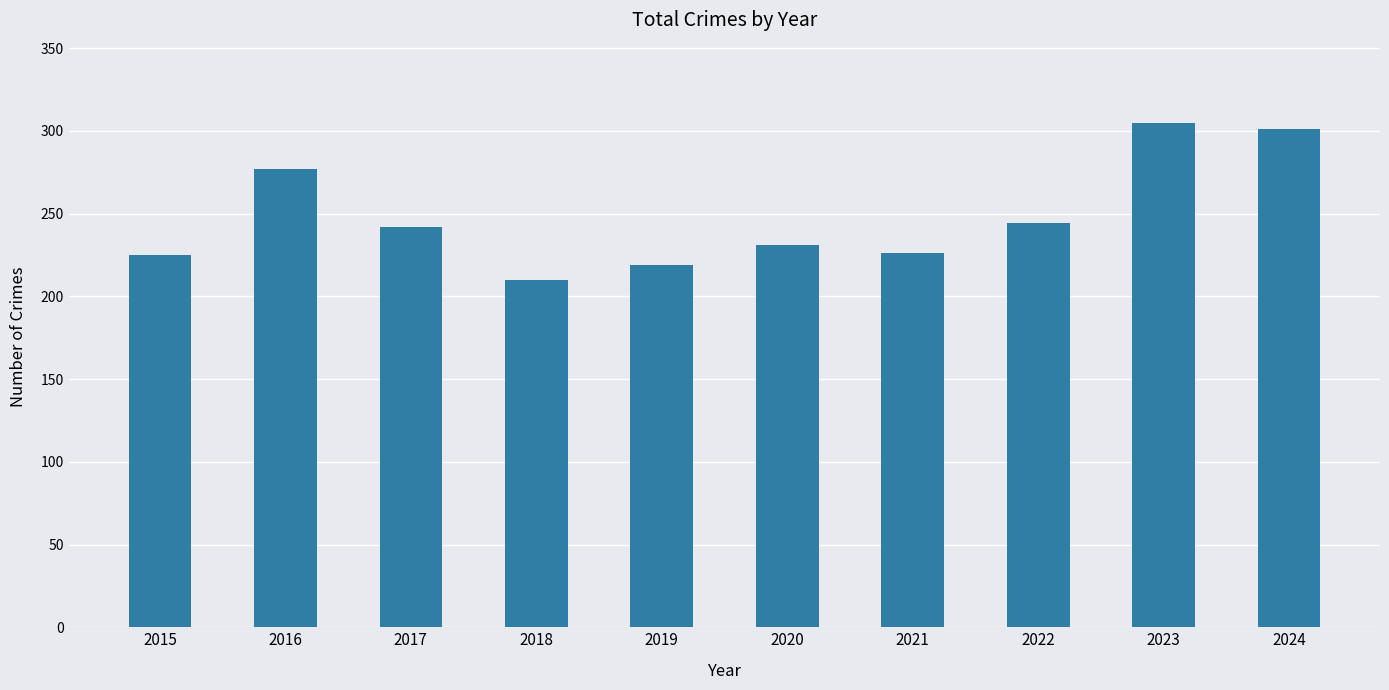

Does the chart contain any negative values?

No